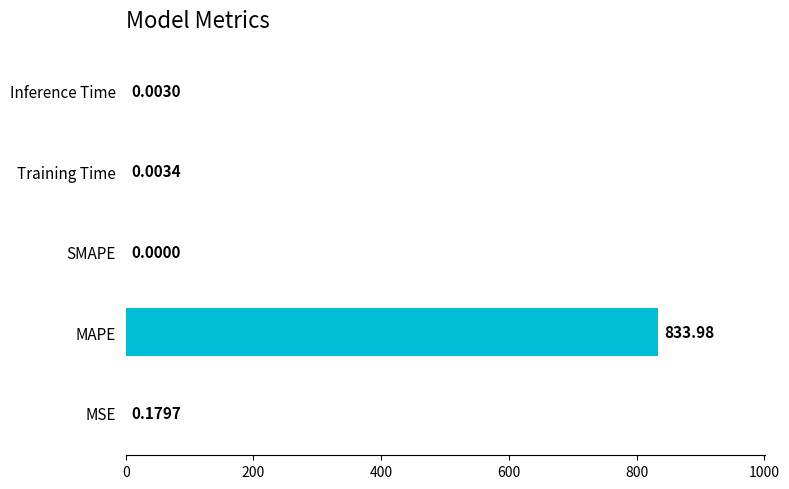

What is the maximum value shown in the chart?

834.0